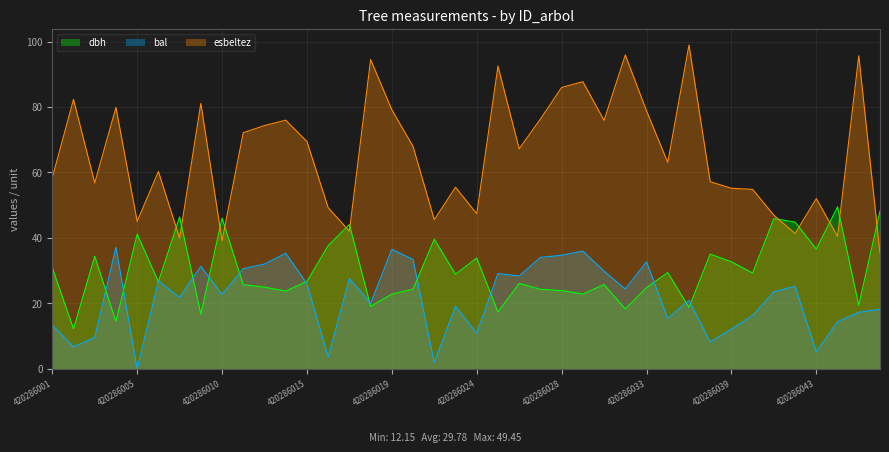

Reading right to left, extract all data points from this chart.

dbh: 48.1	19.4	49.5	36.5	44.8	45.9	29.2	32.6	35.0	18.7	29.4	24.8	18.2	25.7	22.8	23.9	24.2	26.1	17.3	33.8	28.9	39.5	24.3	22.8	19.1	44.0	37.6	26.6	23.7	24.9	25.6	46.0	16.6	46.4	26.6	41.1	14.4	34.4	12.2	30.9
bal: 18.1	17.2	14.3	5.2	25.2	23.5	16.3	12.1	8.2	20.9	15.3	32.7	24.3	29.8	35.9	34.6	34.0	28.3	29.1	10.8	19.1	1.9	33.3	36.5	20.0	27.5	3.6	26.0	35.3	32.0	30.6	22.6	31.3	21.8	26.8	0.0	37.1	9.5	6.7	13.3
esbeltez: 35.3	95.6	40.4	52.0	41.3	46.9	54.8	55.1	57.1	98.9	63.0	78.8	95.9	75.9	87.7	86.0	76.3	67.2	92.5	47.3	55.5	45.5	67.9	79.1	94.5	42.0	49.2	69.4	76.0	74.3	72.1	39.1	81.1	39.9	60.3	45.0	79.9	56.8	82.3	58.4